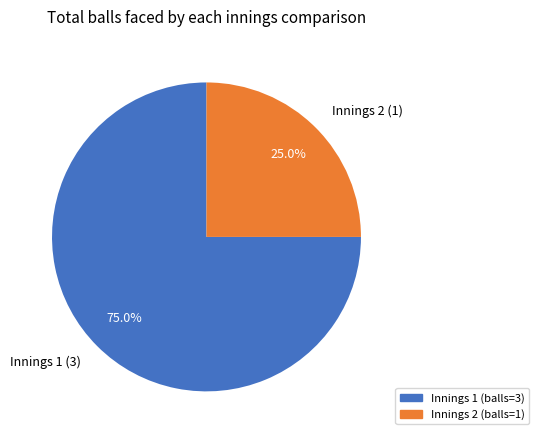

Rank the categories by value from lowest to highest.

Innings 2 (balls=1), Innings 1 (balls=3)